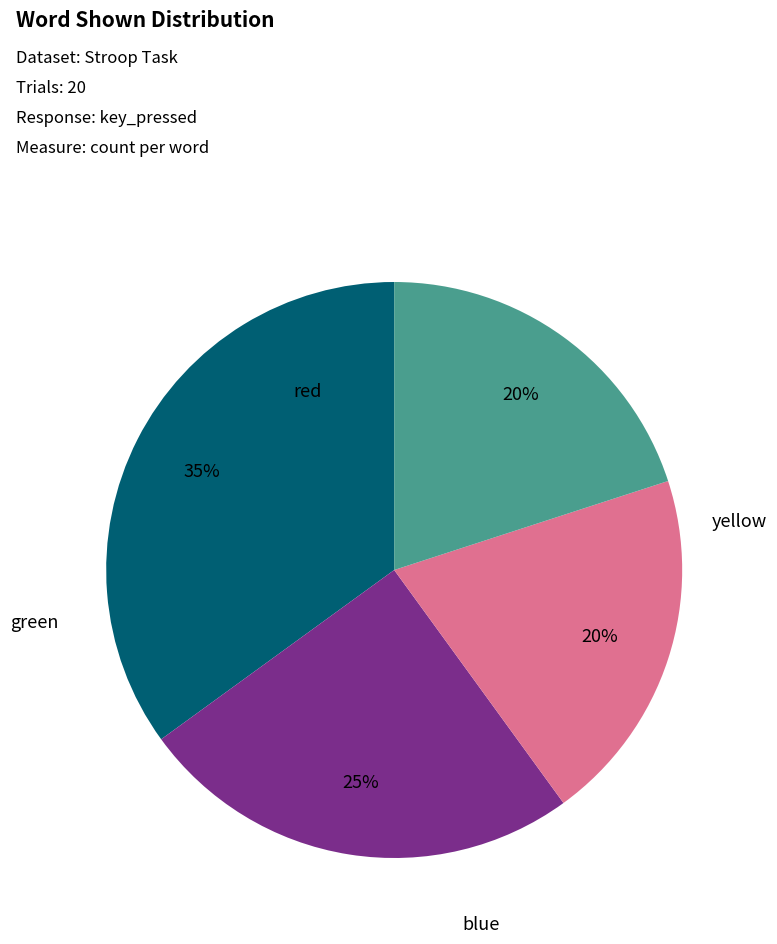

To the nearest percent, what percentage of the pie is red?

35%